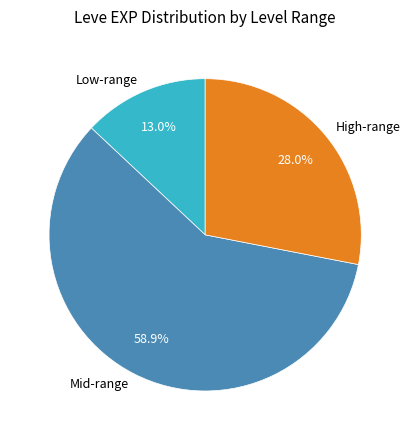

Is there a majority slice in this chart?

Yes